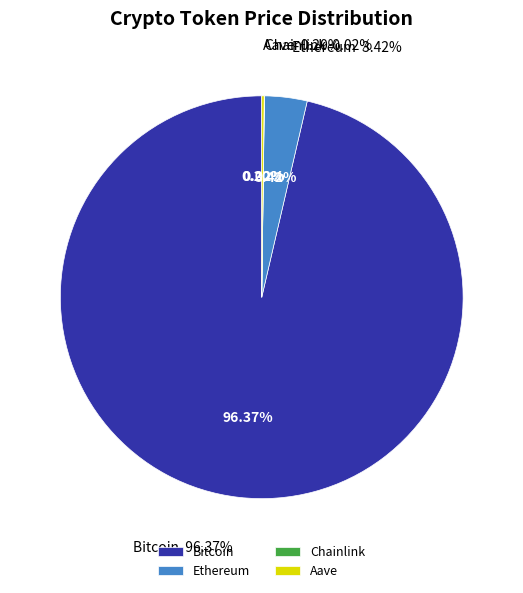

Rank the categories by value from highest to lowest.

Bitcoin, Ethereum, Aave, Chainlink